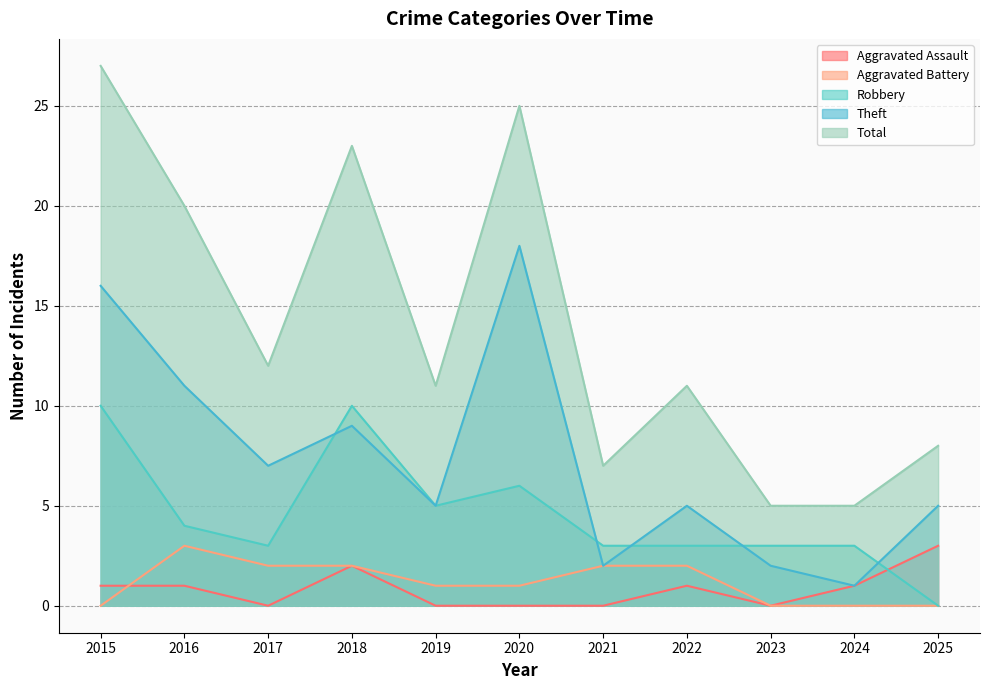

At which category is the sum across all series the highest?

2015